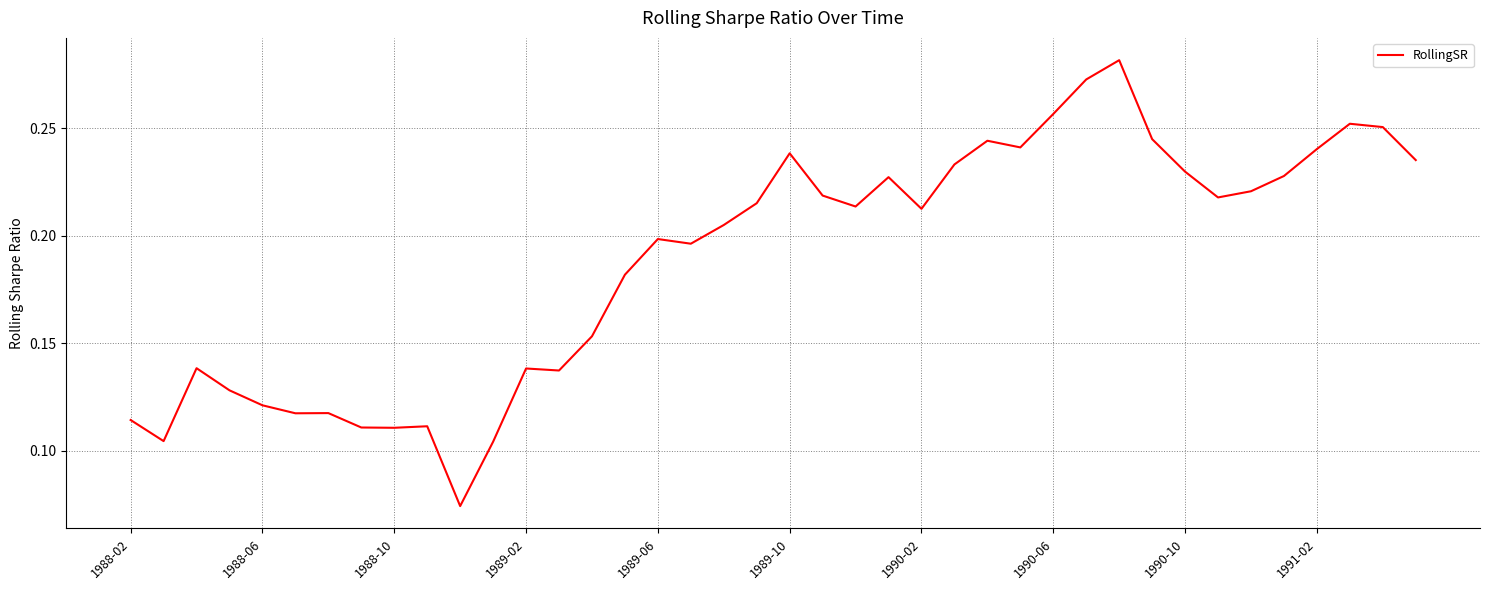

The chart shows a value of 0.2 at 1988-02. True or false?

False